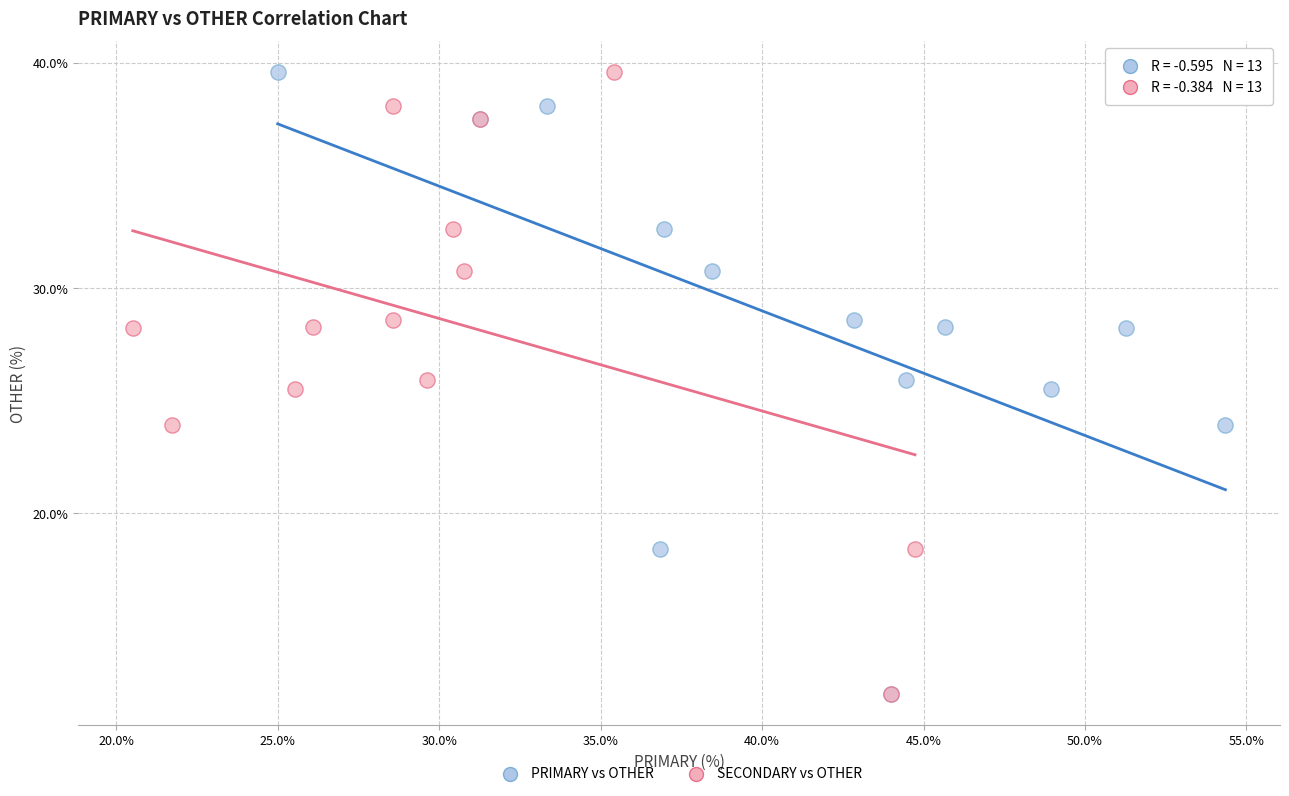

What are all the series names shown in the legend?

PRIMARY vs OTHER, SECONDARY vs OTHER